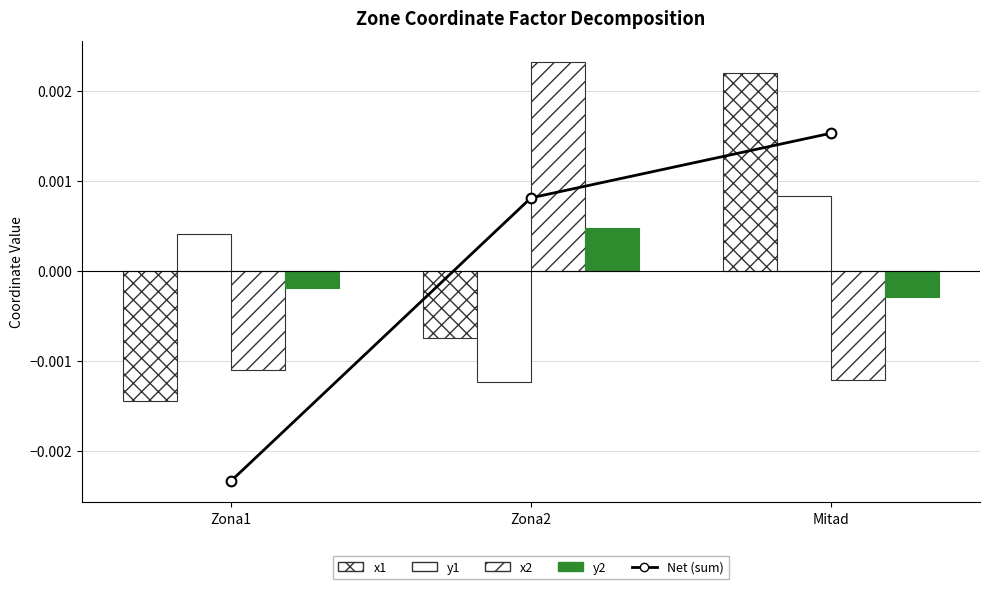

Which category has the lowest value in the y2 series?

Mitad